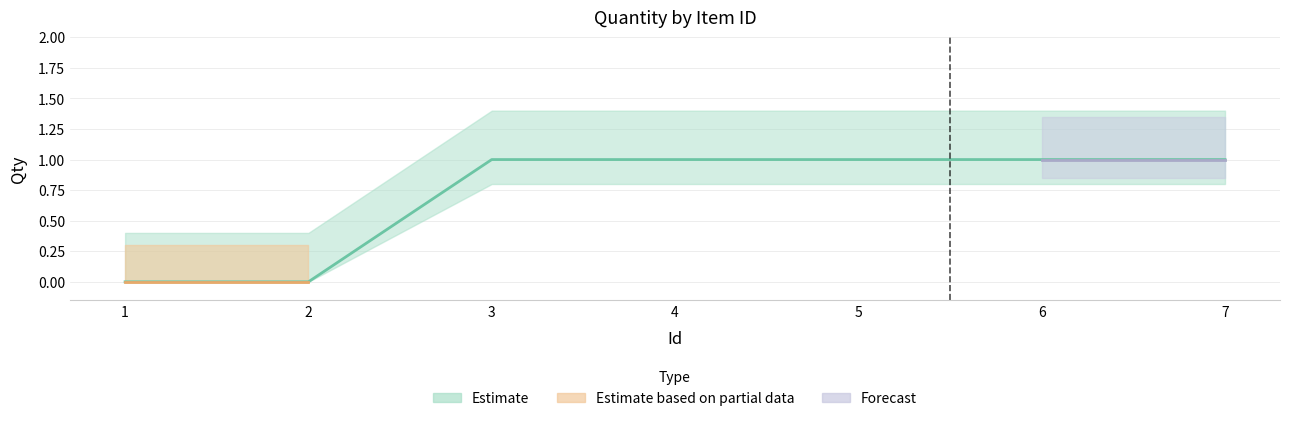

List the labels in order of value, largest first.

3, 4, 5, 6, 7, 1, 2